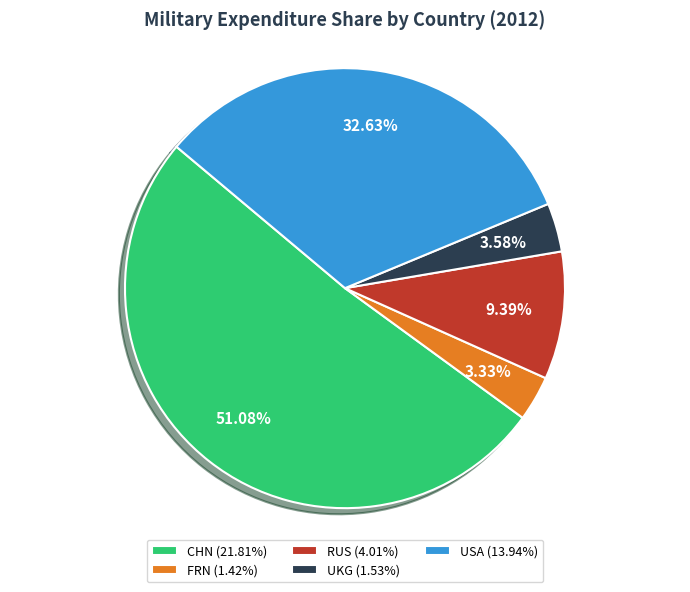

What is the total percentage of USA and CHN?

83.7%